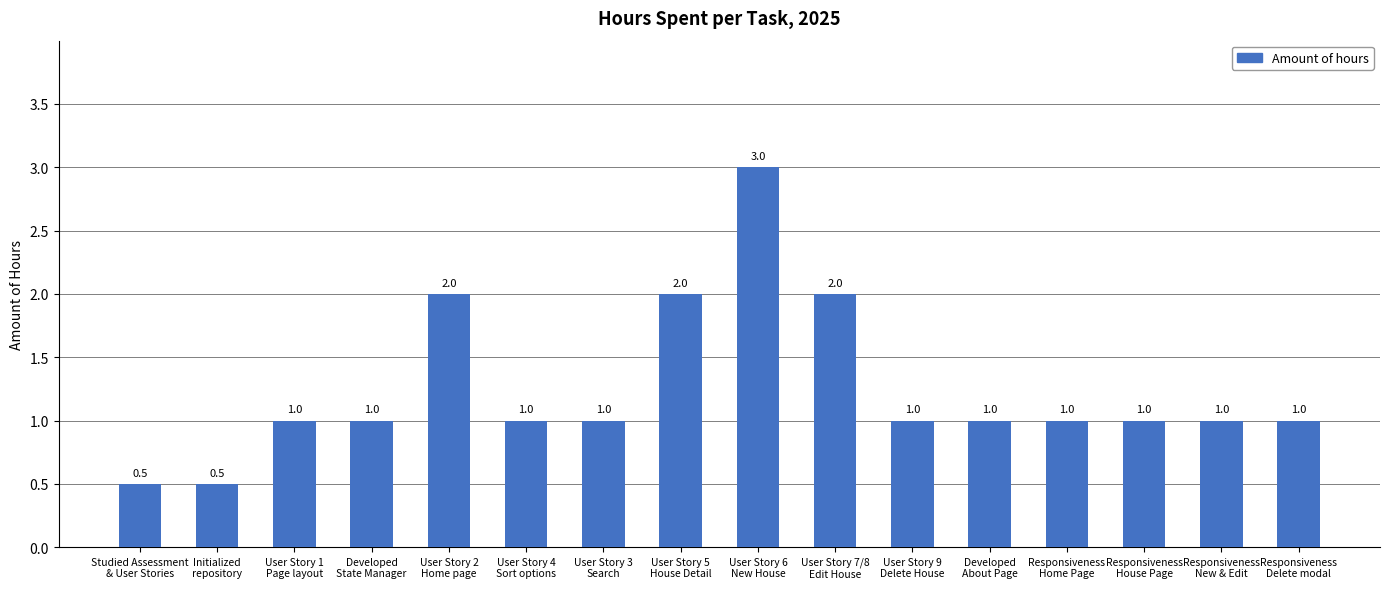

What is the maximum value shown in the chart?

3.0